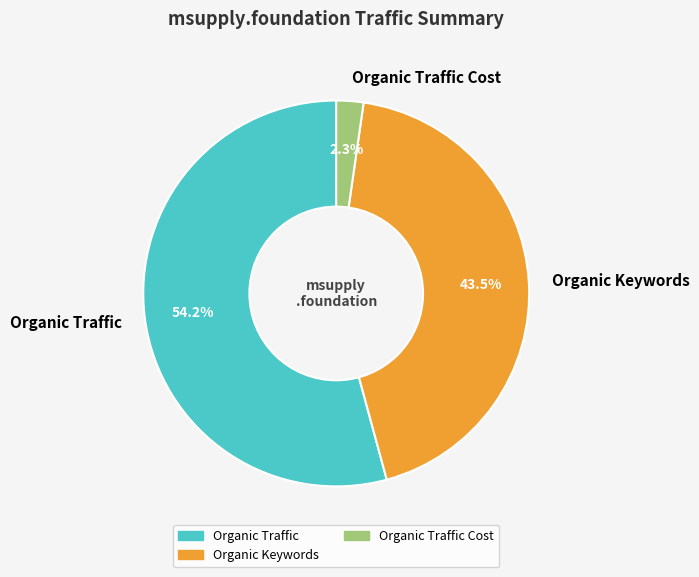

What is the majority slice?

Organic Traffic